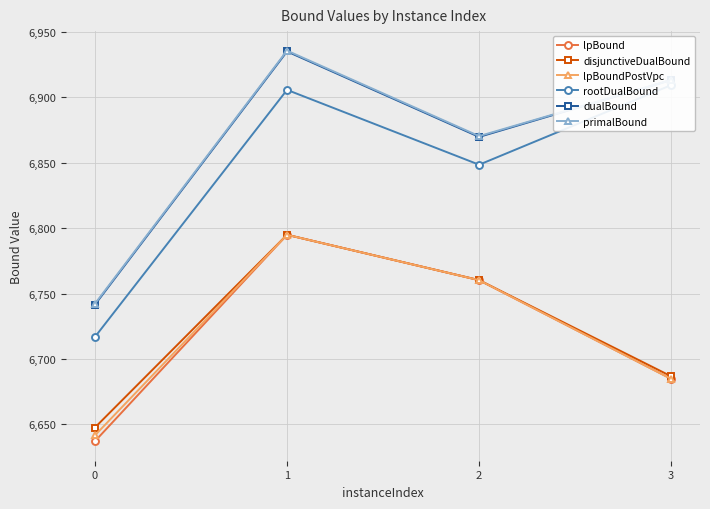

Between 2 and 3, which series saw the biggest shift?

lpBound